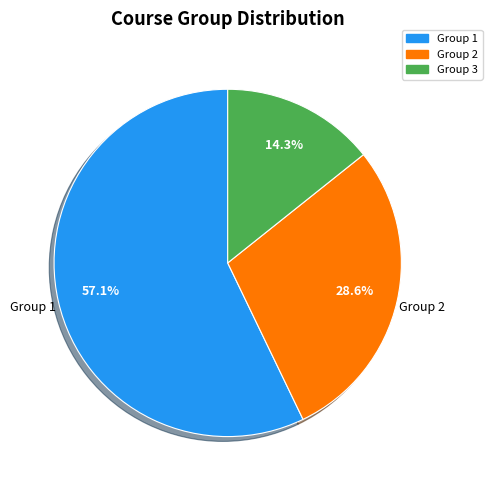

How many segments does this pie chart have?

3